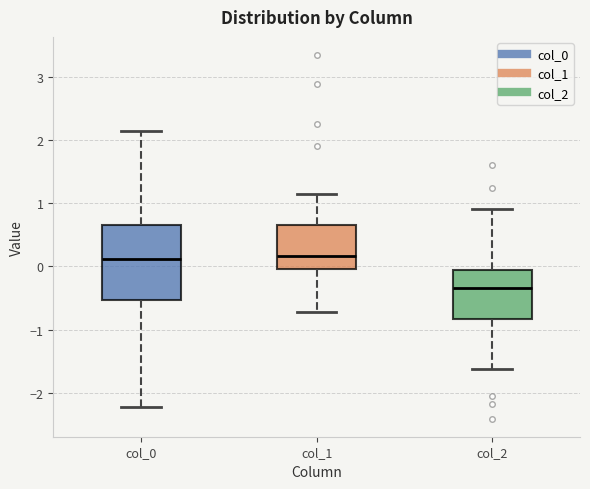

Reading left to right, transcribe this box plot: for each box, give where its median line is, the range the box spans, and where its two whiskers end, as read against the y-axis. The values are not printed on the chart, so give them approximately, as read against the axis.

col_0: median 0.1, box -0.5 to 0.7, whiskers -2.2 to 2.1
col_1: median 0.2, box 0.0 to 0.7, whiskers -0.7 to 1.1
col_2: median -0.3, box -0.8 to -0.1, whiskers -1.6 to 0.9